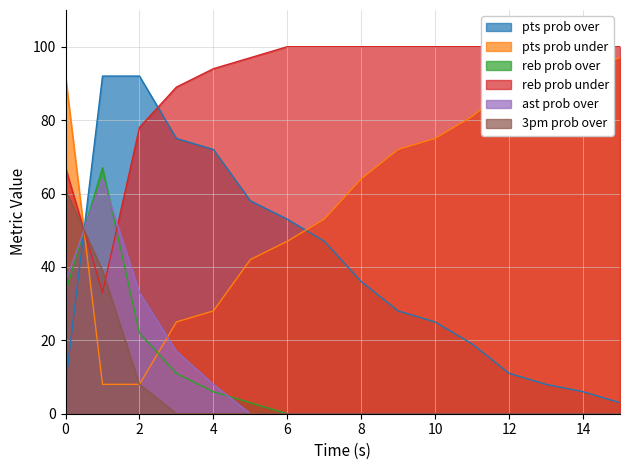

How many values in 3pm prob over are above zero?

3